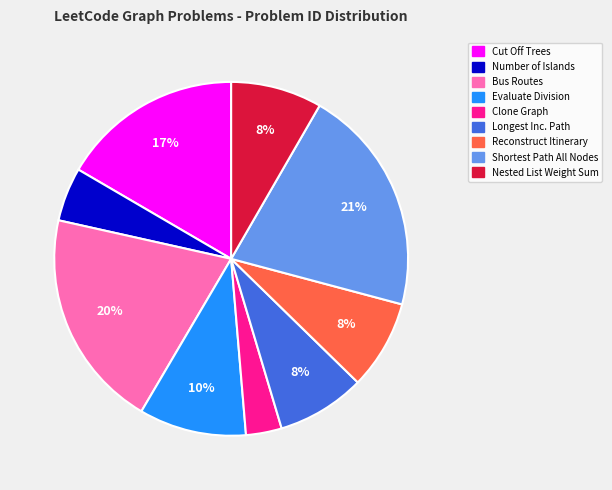

Does any single category account for the majority?

No